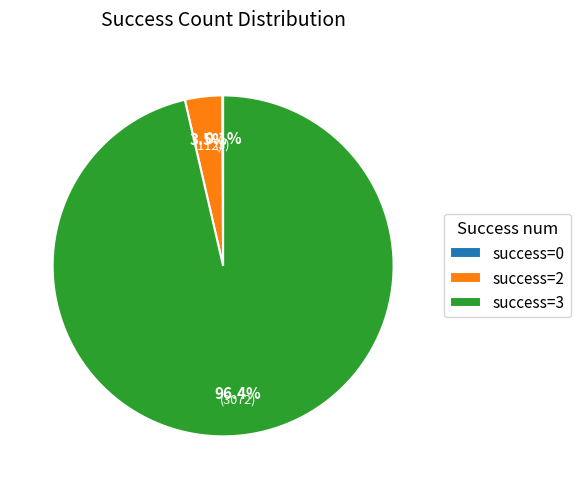

Is there any slice that represents more than half of the pie?

Yes